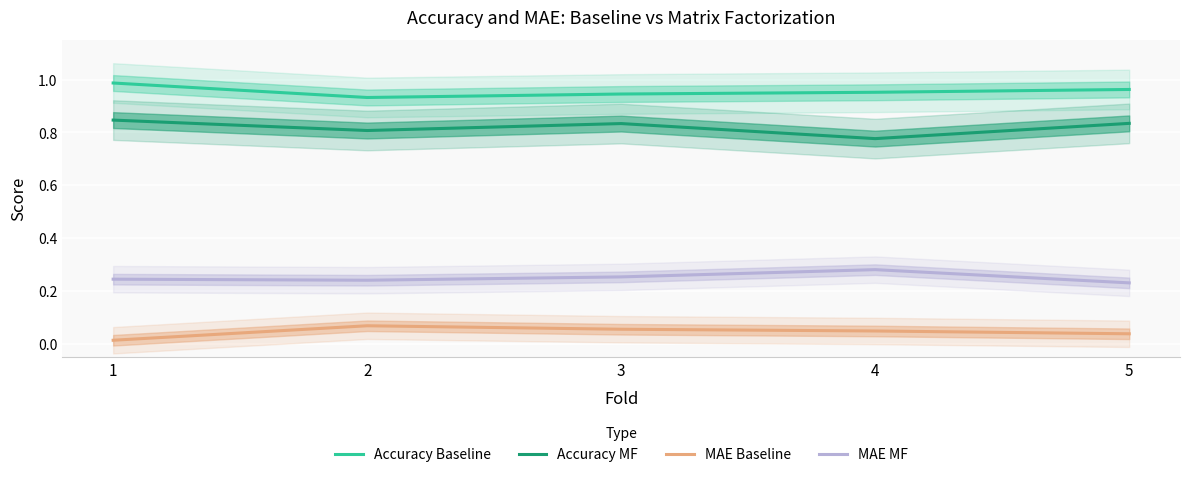

Where is the first local minimum for Accuracy MF?

2